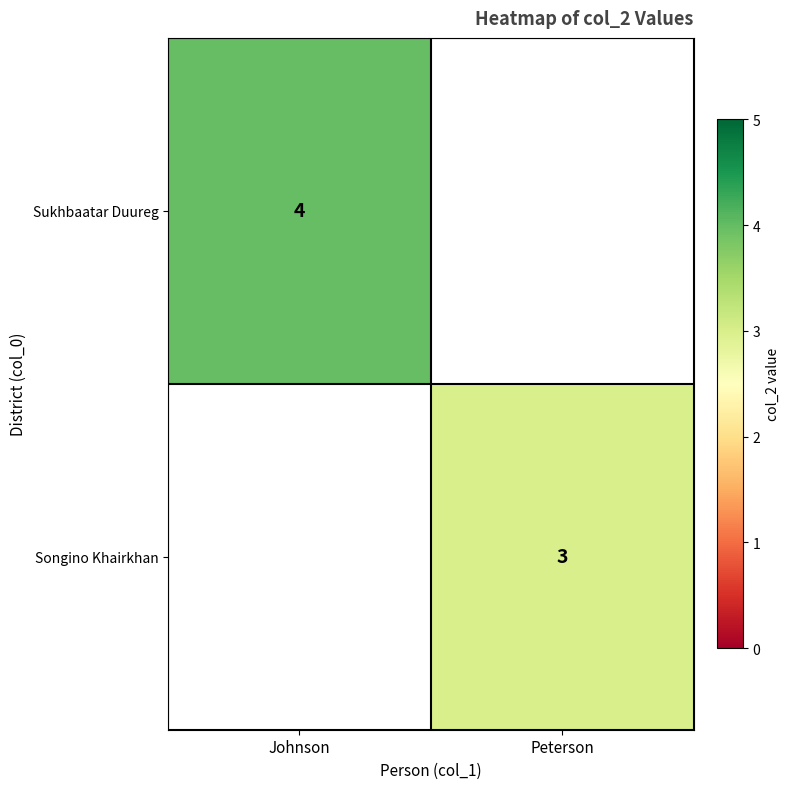

The Sukhbaatar Duureg series shows 4 at Johnson. True or false?

True